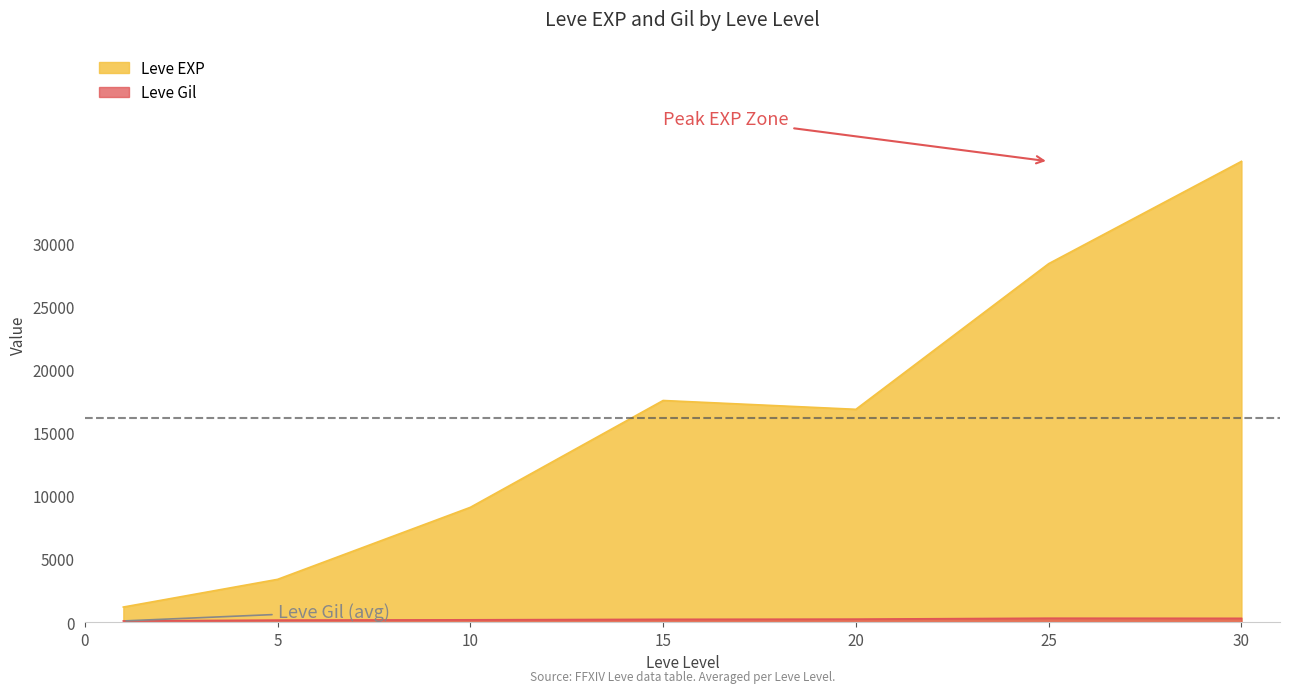

Rank the series by their maximum value, from lowest to highest.

Leve Gil, Leve EXP